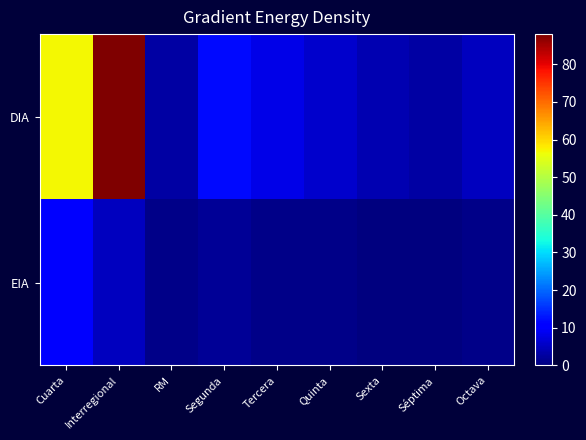

Reading left to right, list all the values displayed in this chart.

DIA: Cuarta=57	Interregional=88	RM=3	Segunda=12	Tercera=8	Quinta=6	Sexta=4	Séptima=3	Octava=5
EIA: Cuarta=11	Interregional=5	RM=1	Segunda=2	Tercera=1	Quinta=1	Sexta=0	Séptima=0	Octava=1